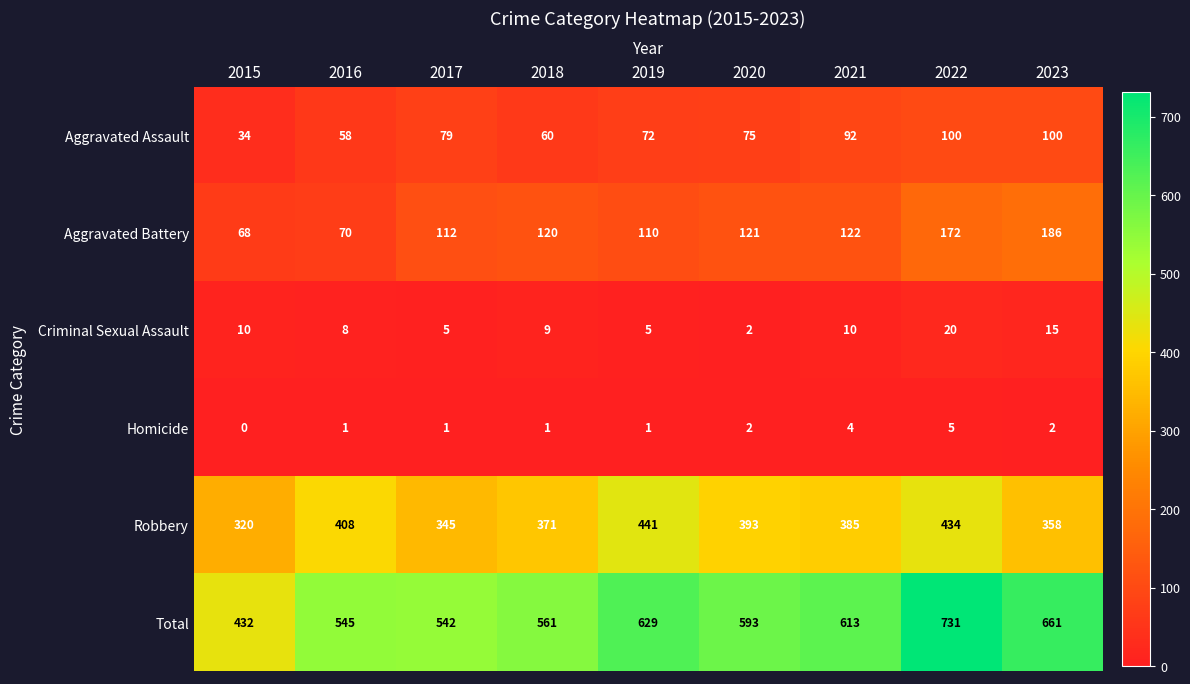

What is the difference between the highest and lowest values at 2017?

541